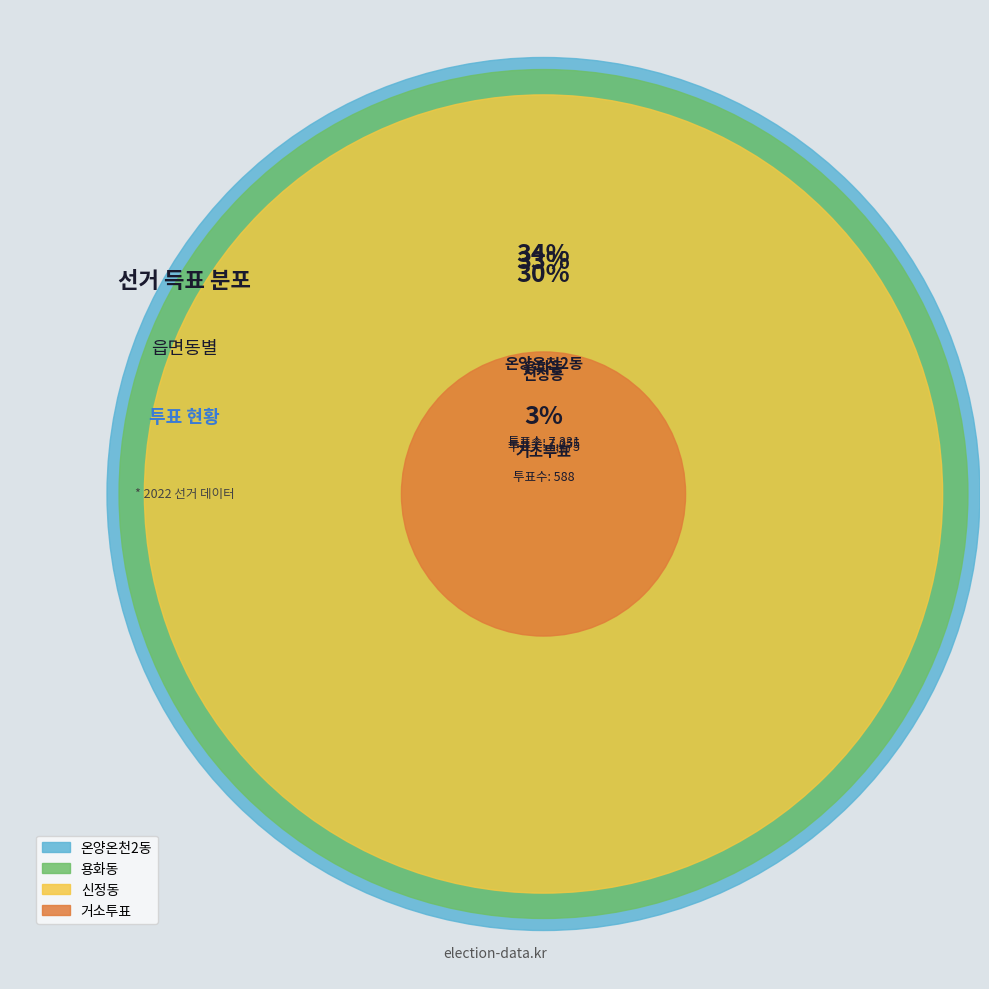

Which category has the biggest portion of the pie?

용화동